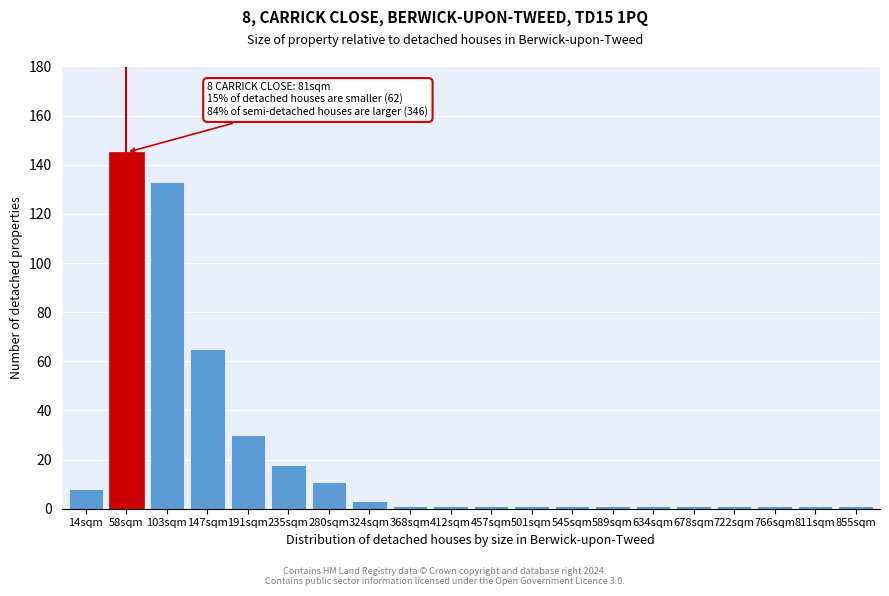

Reading left to right, list all the values displayed in this chart.

8	145	133	65	30	18	11	3	1	1	1	1	1	1	1	1	1	1	1	1